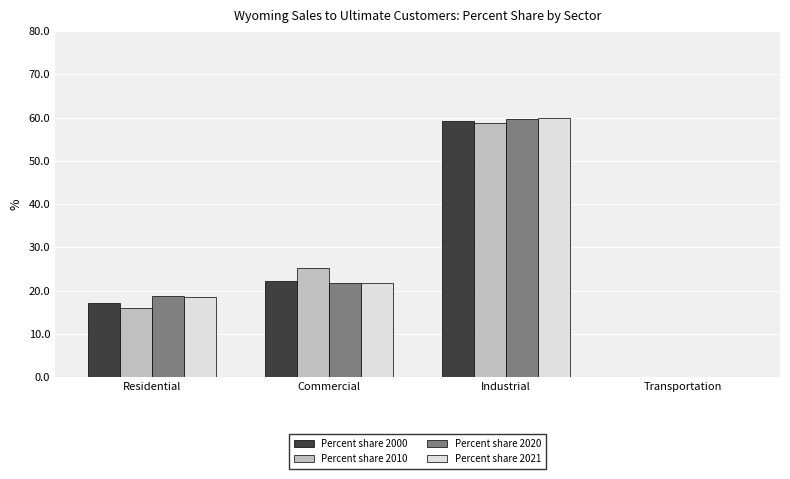

How many positive values does the Percent share 2020 series have?

3